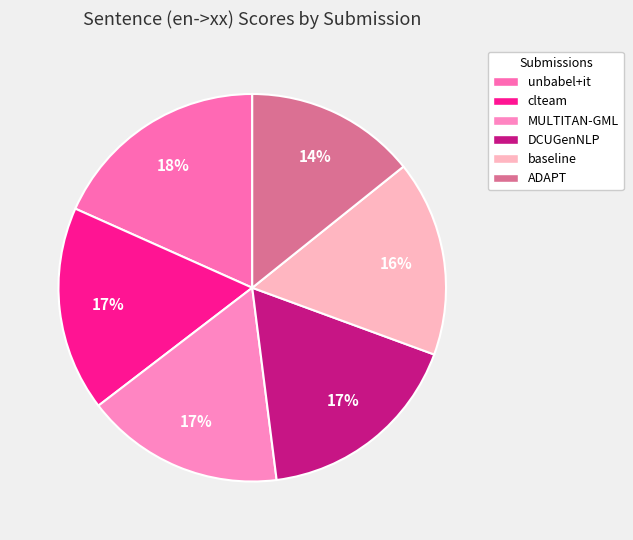

To the nearest percent, what is the difference between the largest and smallest slice percentages?

4%